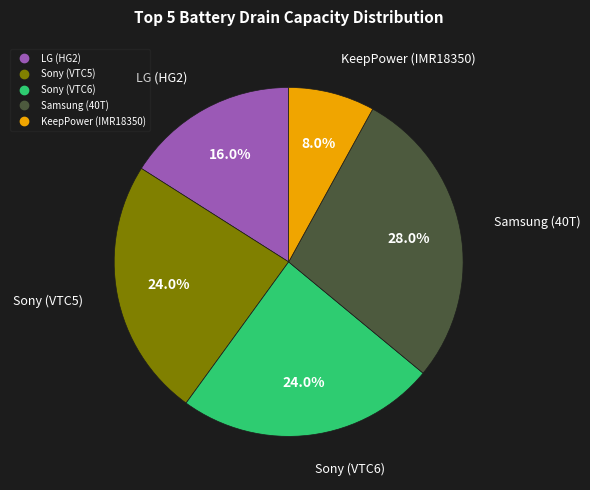

Does LG (HG2) account for over 50% of the chart?

No